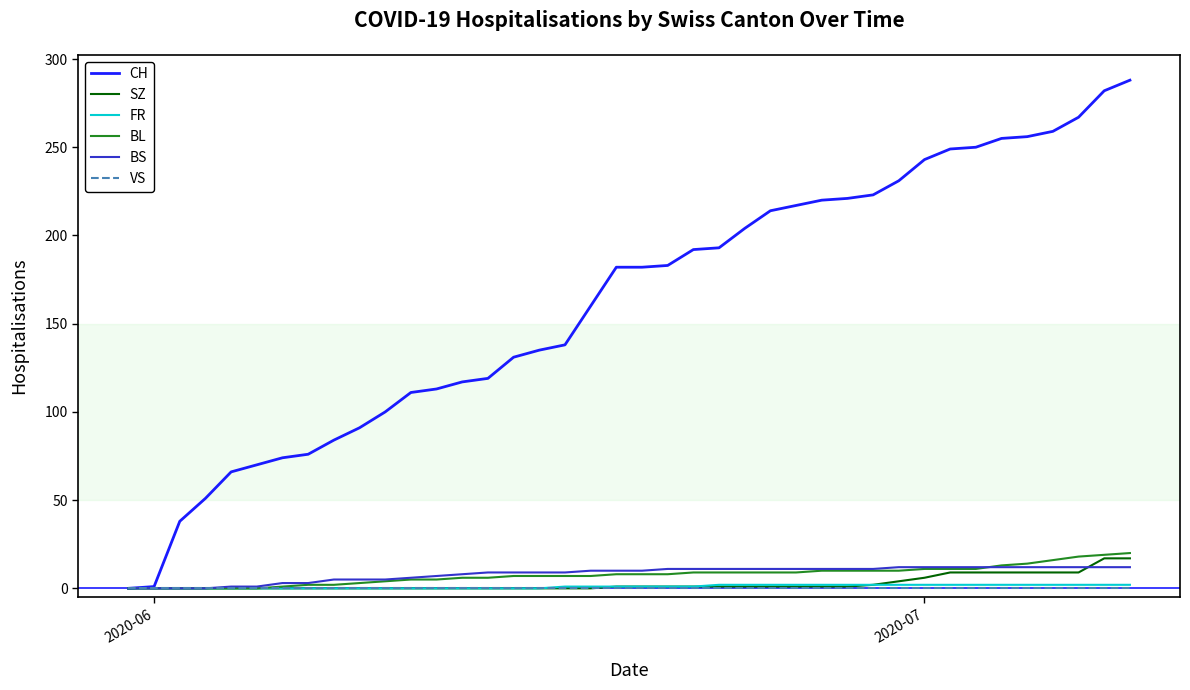

Which series has the largest range (max minus min)?

CH